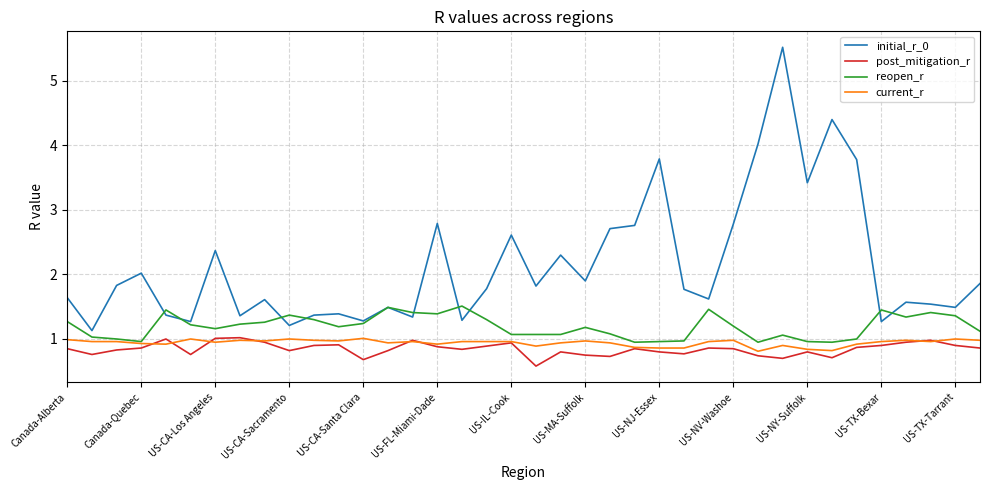

What is the highest value of the post_mitigation_r series?

1.0